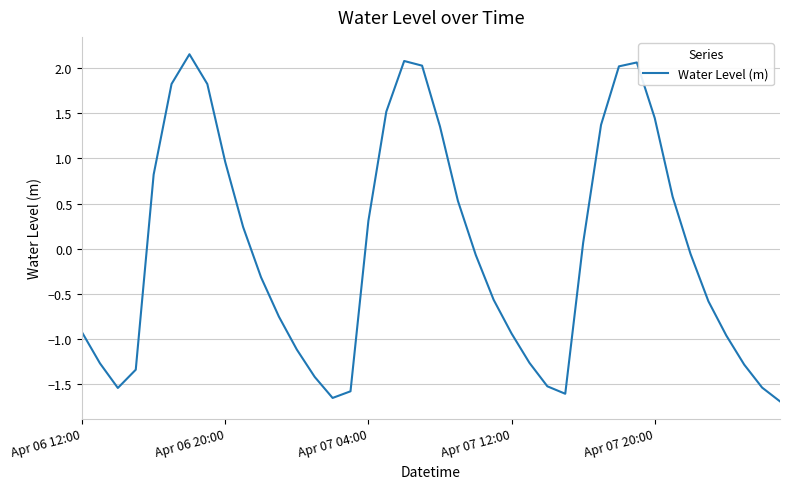

What is the difference between the maximum and minimum values?

3.8